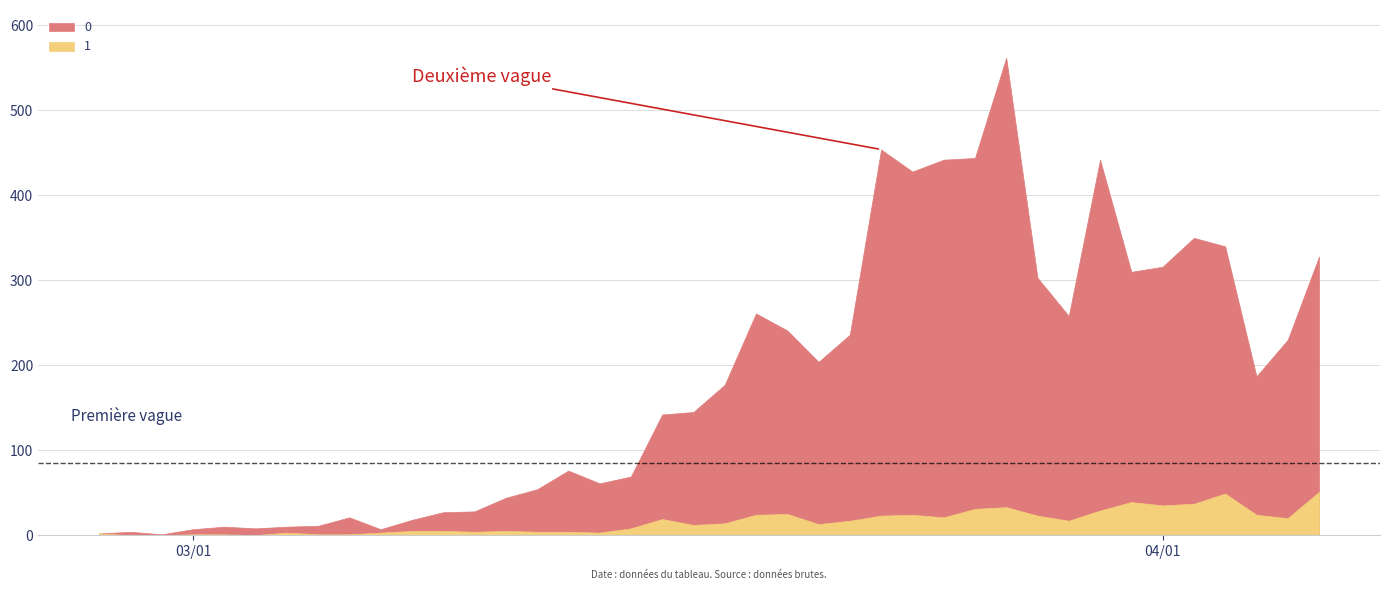

True or false: 0 has more than 1 points higher than both neighbors.

True